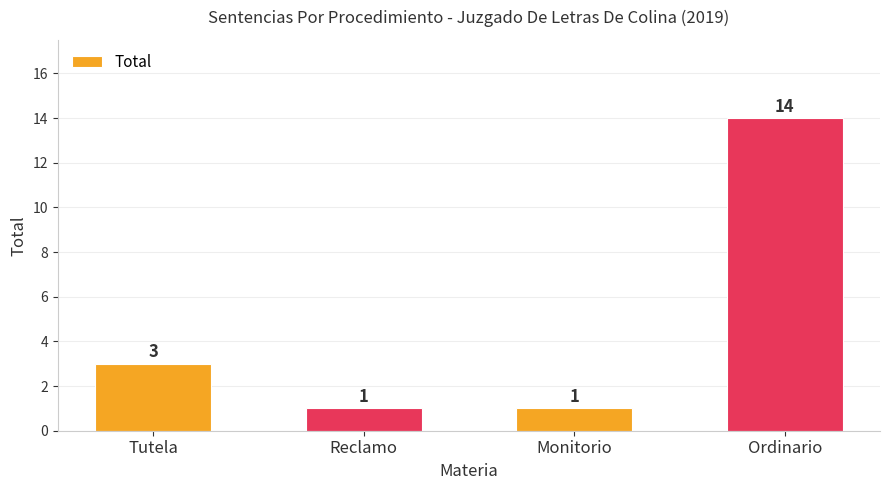

True or false: the data shows 4 at Tutela.

False